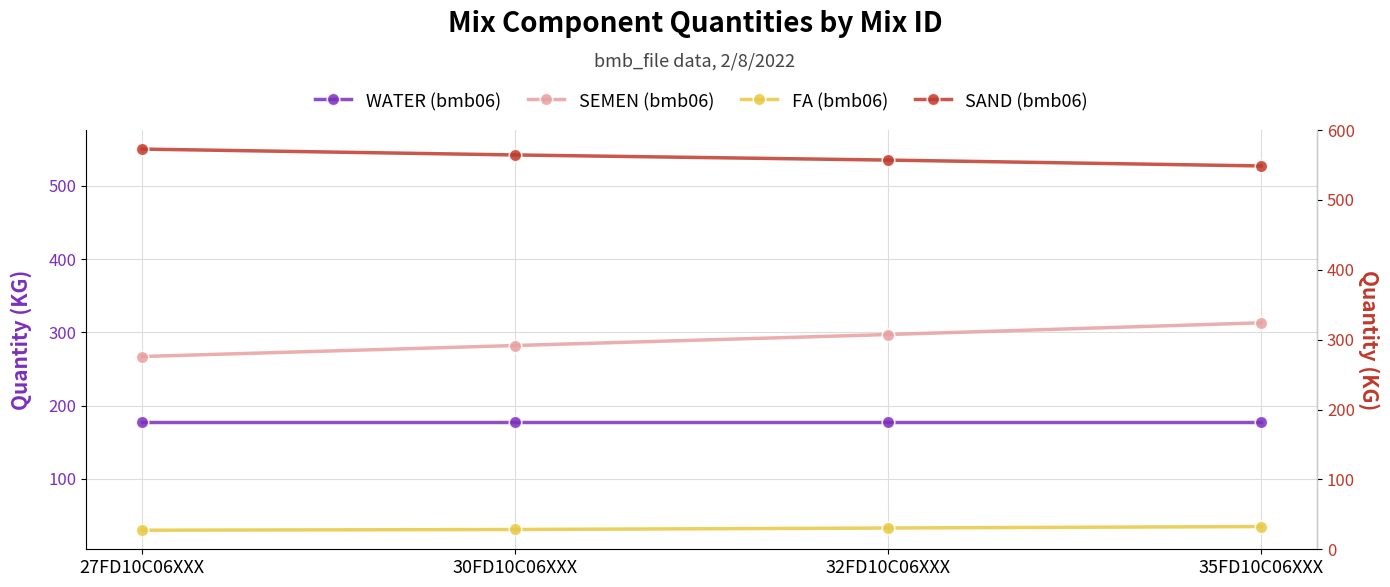

List the labels in order of SEMEN (bmb06) value, smallest first.

27FD10C06XXX, 30FD10C06XXX, 32FD10C06XXX, 35FD10C06XXX